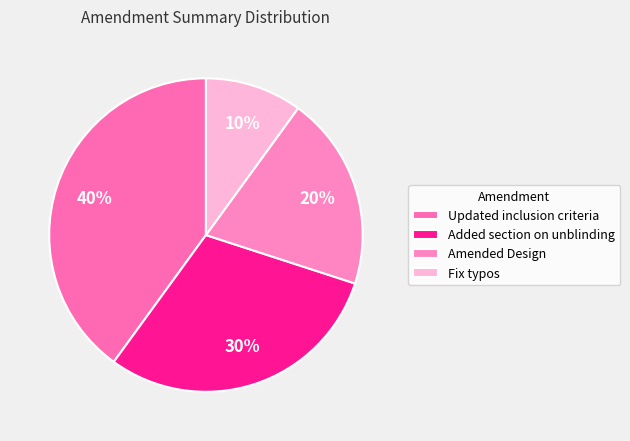

To the nearest percent, what is the difference between the largest and smallest slice percentages?

30%